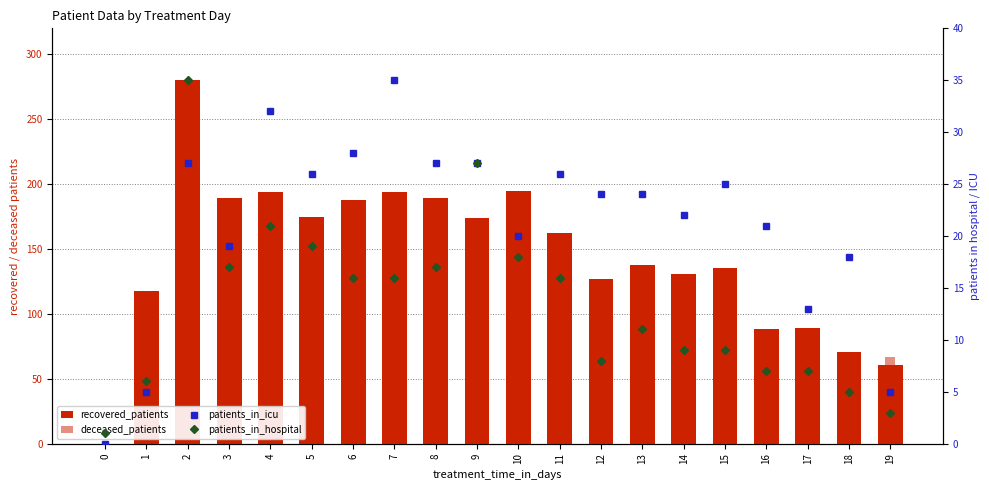

How many values in the deceased_patients series are below 67?

10